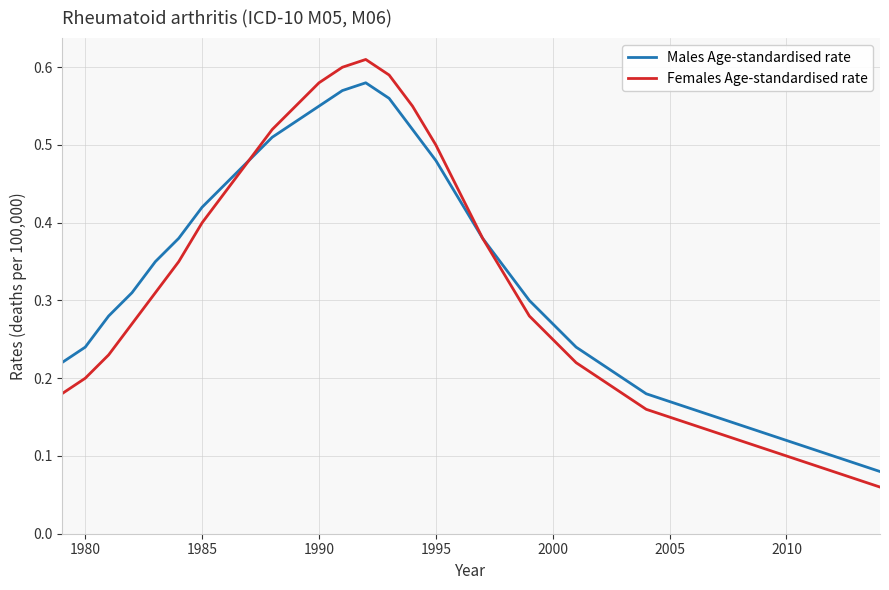

List the series in order of their overall mean, highest first.

Males Age-standardised rate, Females Age-standardised rate